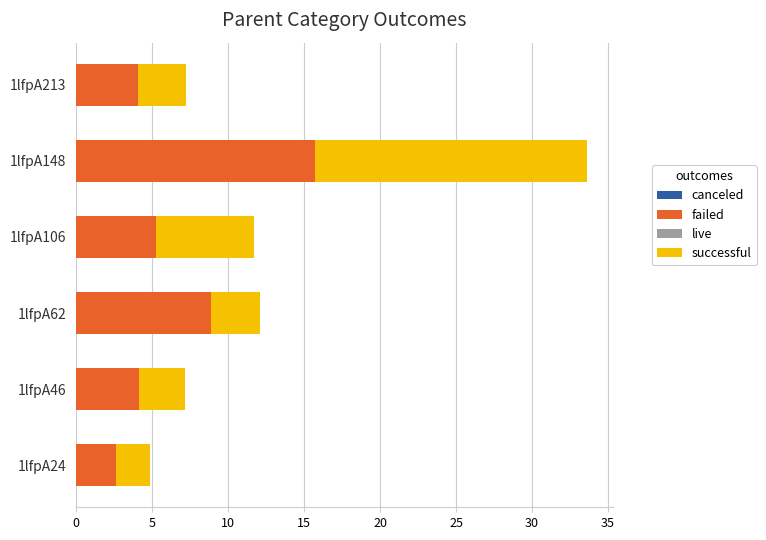

What is the total value across all series at 1lfpA46?

7.2